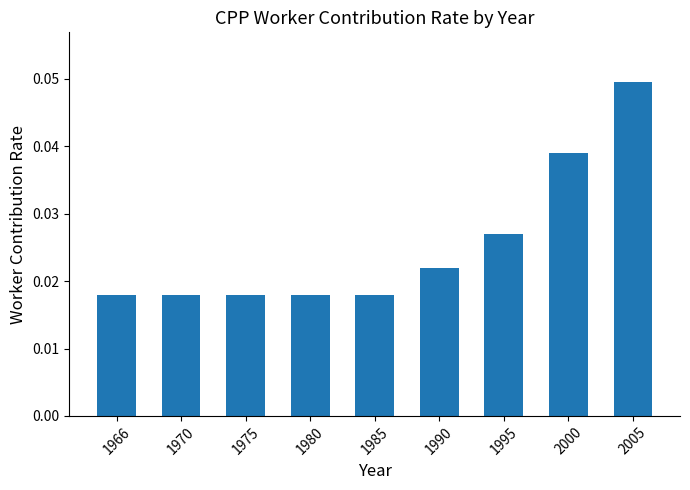

Which label corresponds to the largest value in the chart?

2005